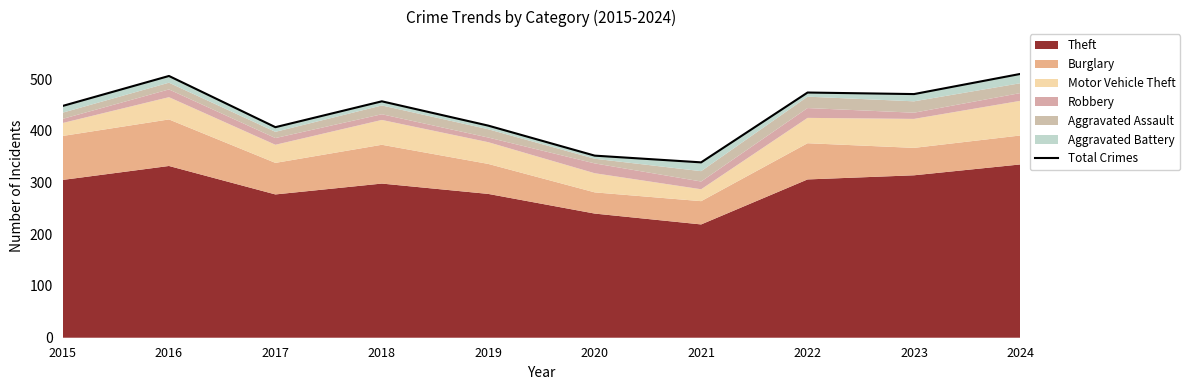

What value does the data have at 2018, to the nearest 50?

450